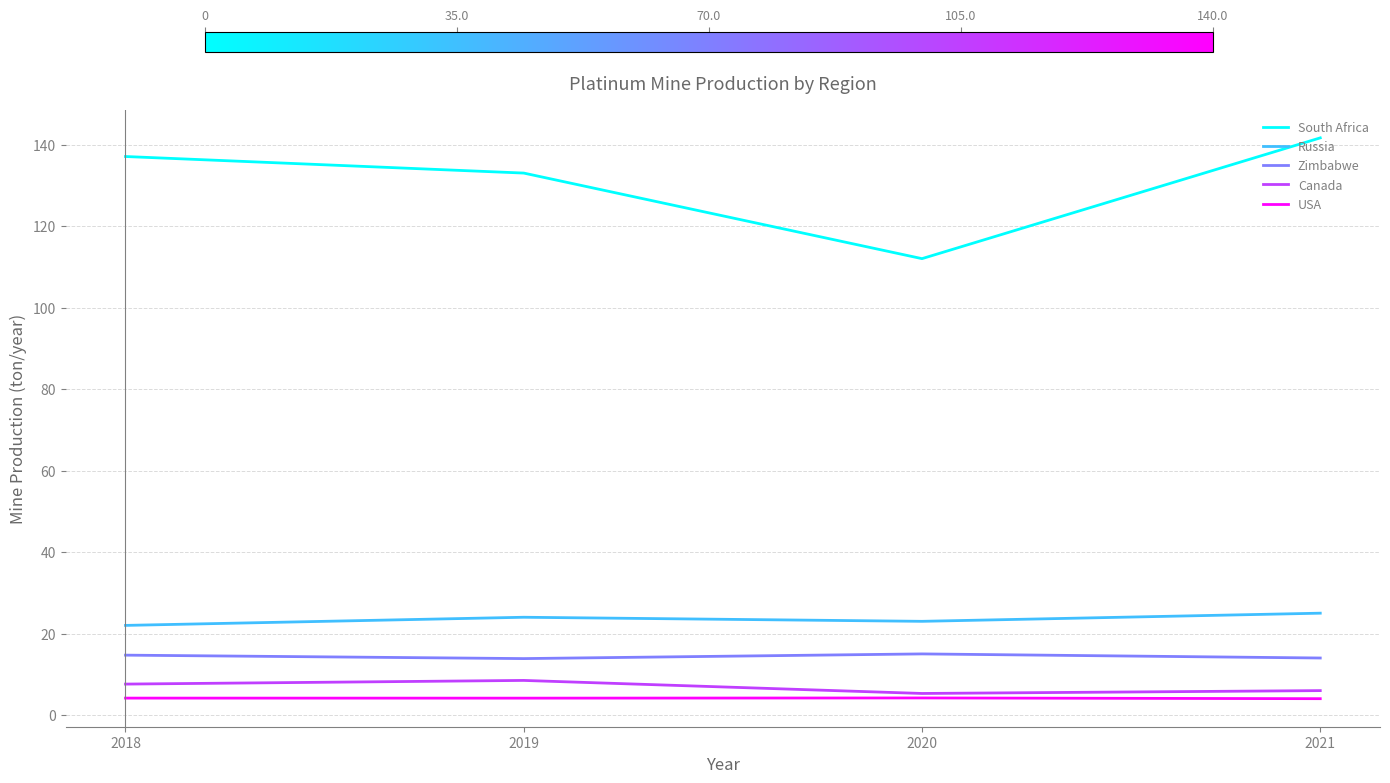

Is it true that USA equals 4.2 at 2020?

True